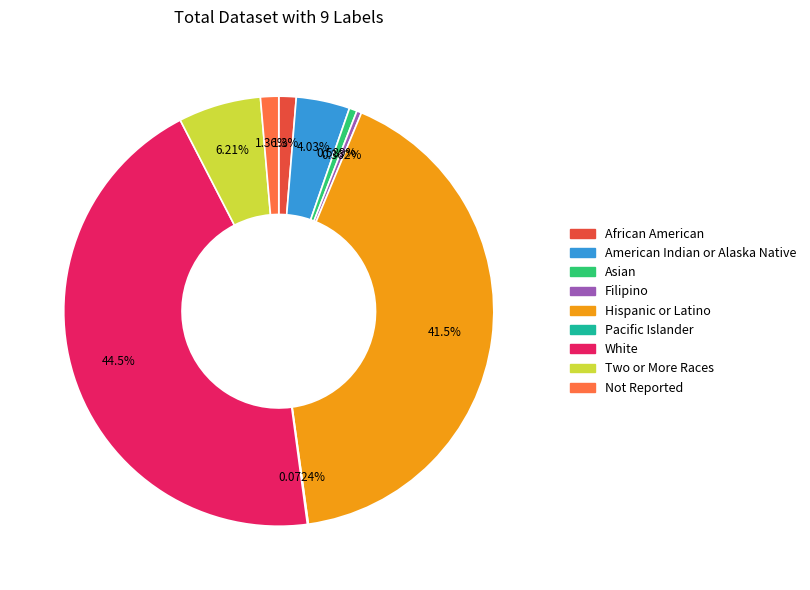

To the nearest percent, what portion does Hispanic or Latino represent?

42%